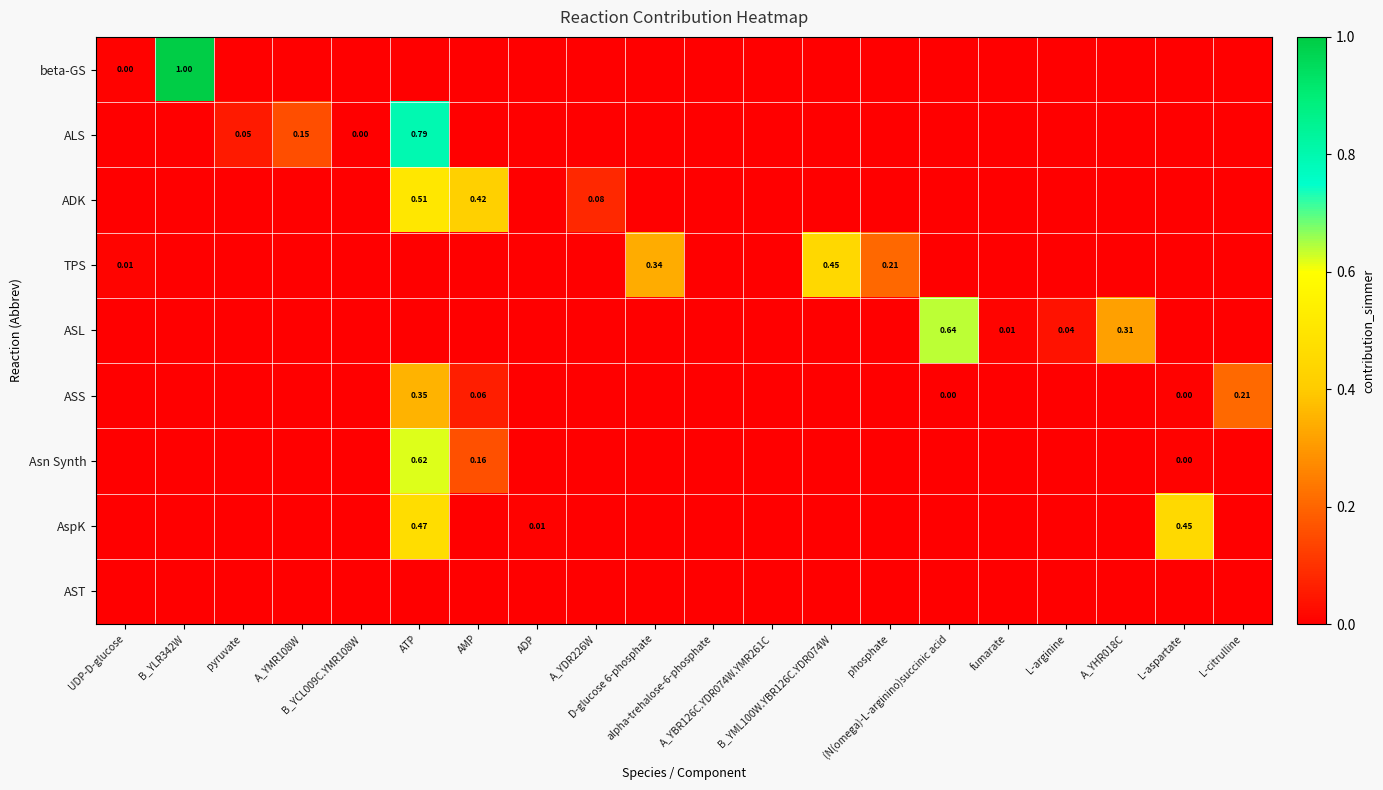

What is the total value across all series at L-aspartate?

0.5